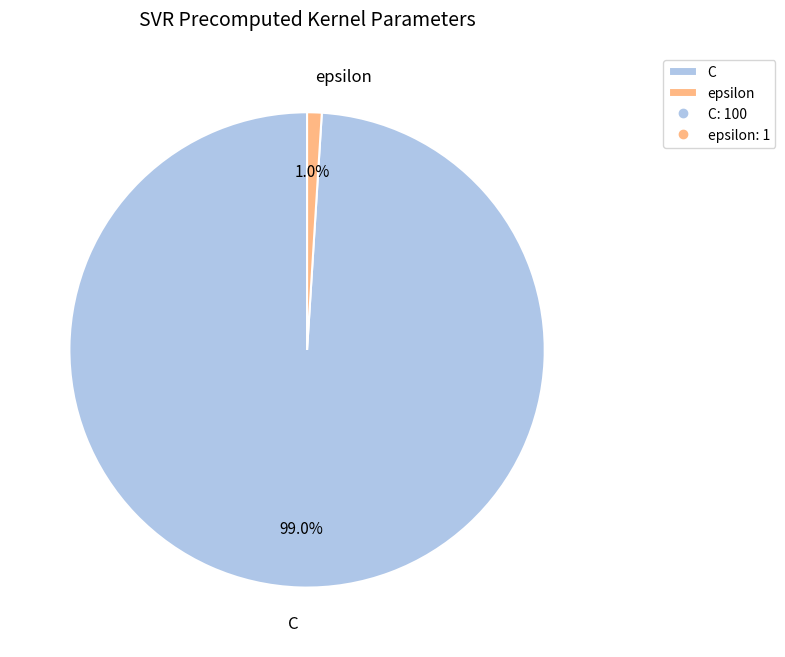

Rank the categories by value from lowest to highest.

epsilon, C